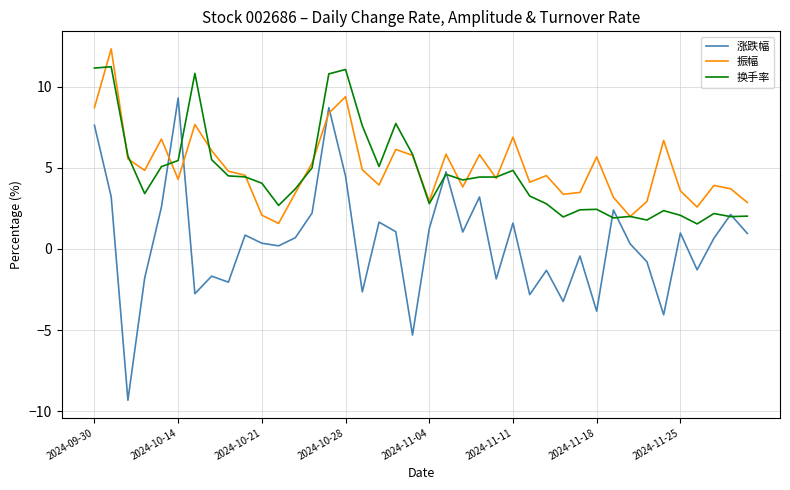

Rank the series by their maximum value, from highest to lowest.

振幅, 换手率, 涨跌幅